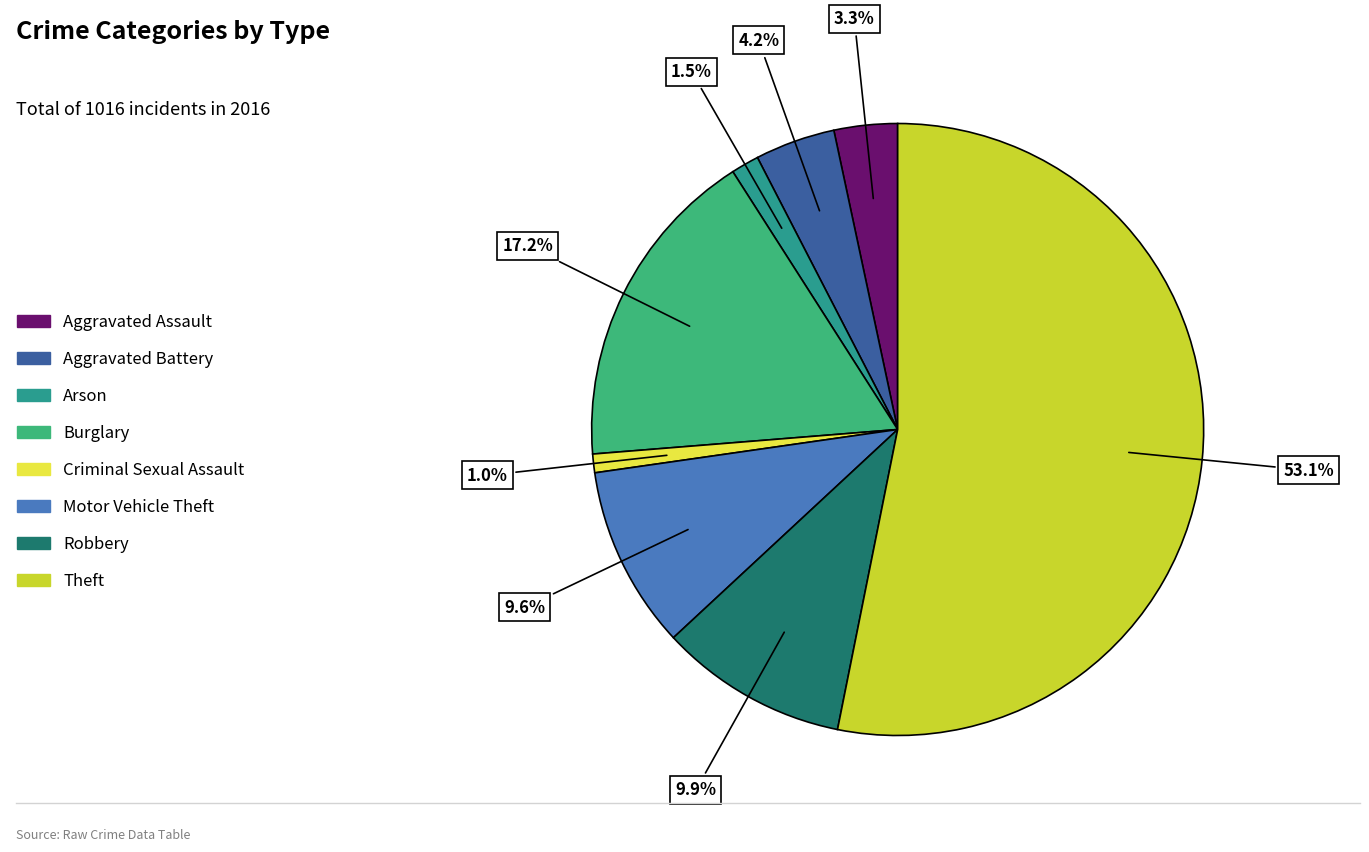

How many slices are in this pie chart?

8